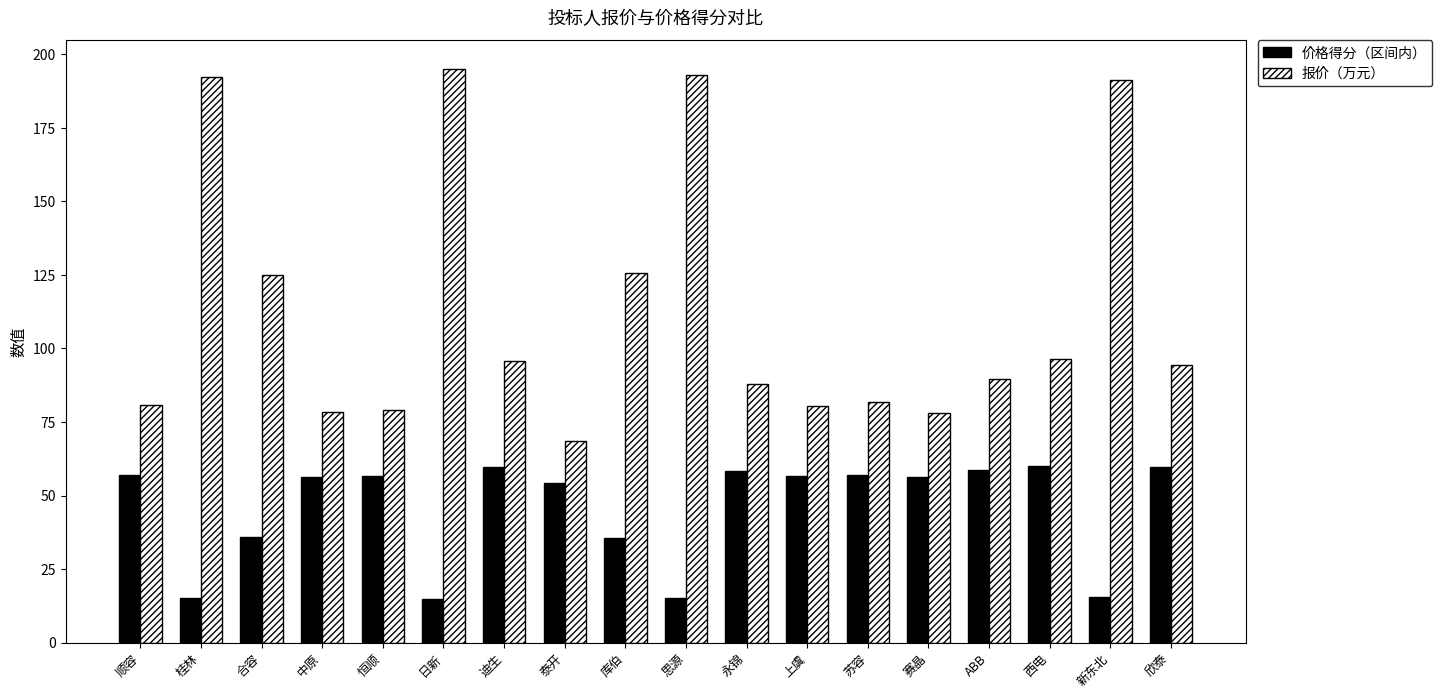

What is the average value of the 价格得分（区间内） series?

45.7